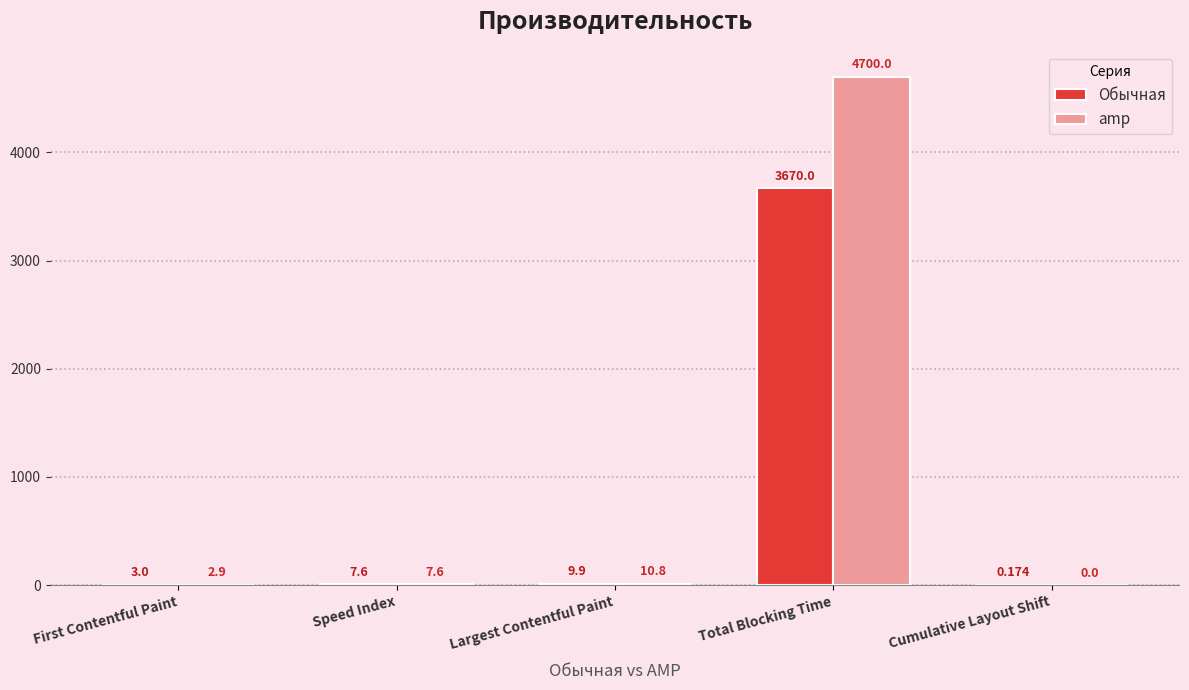

At which category is the sum across all series the highest?

Total Blocking Time